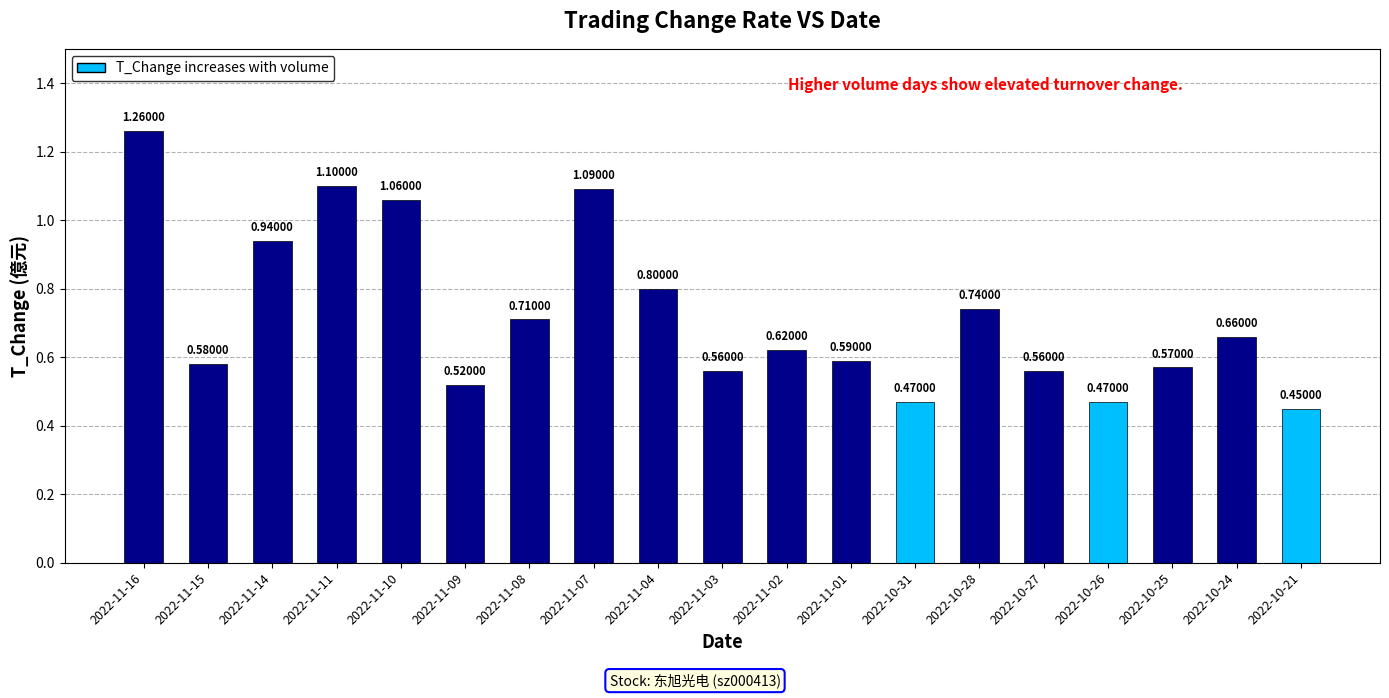

Which category has the lowest value across all series?

2022-10-21